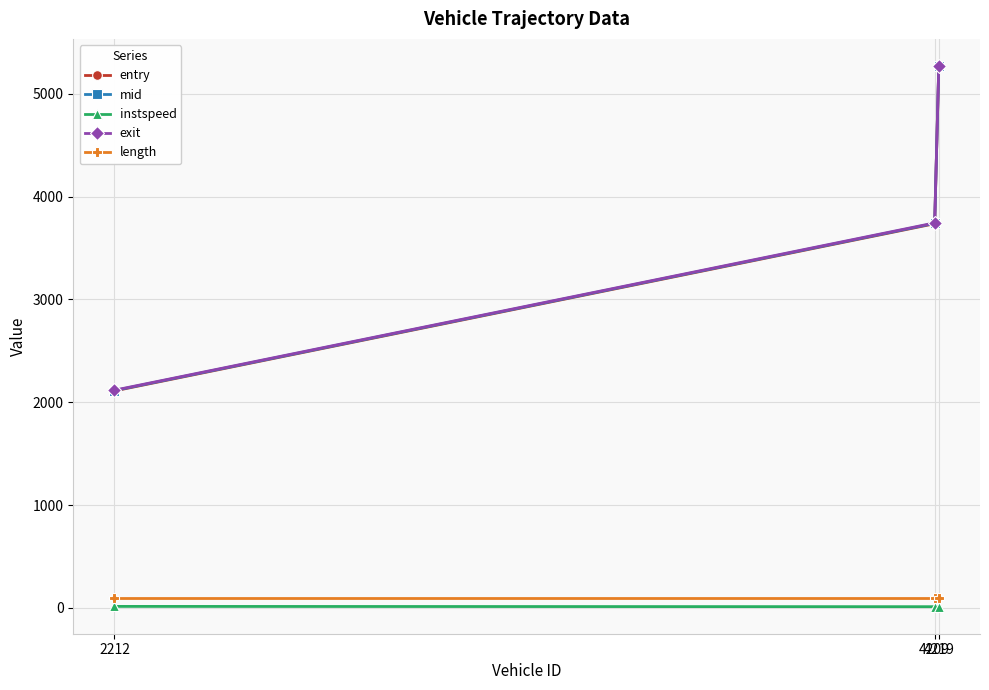

Which series has the largest range (max minus min)?

exit